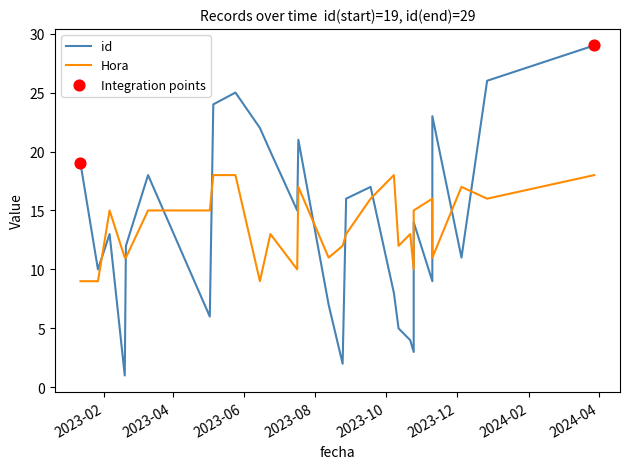

At how many categories does at least one series exceed 25?

2